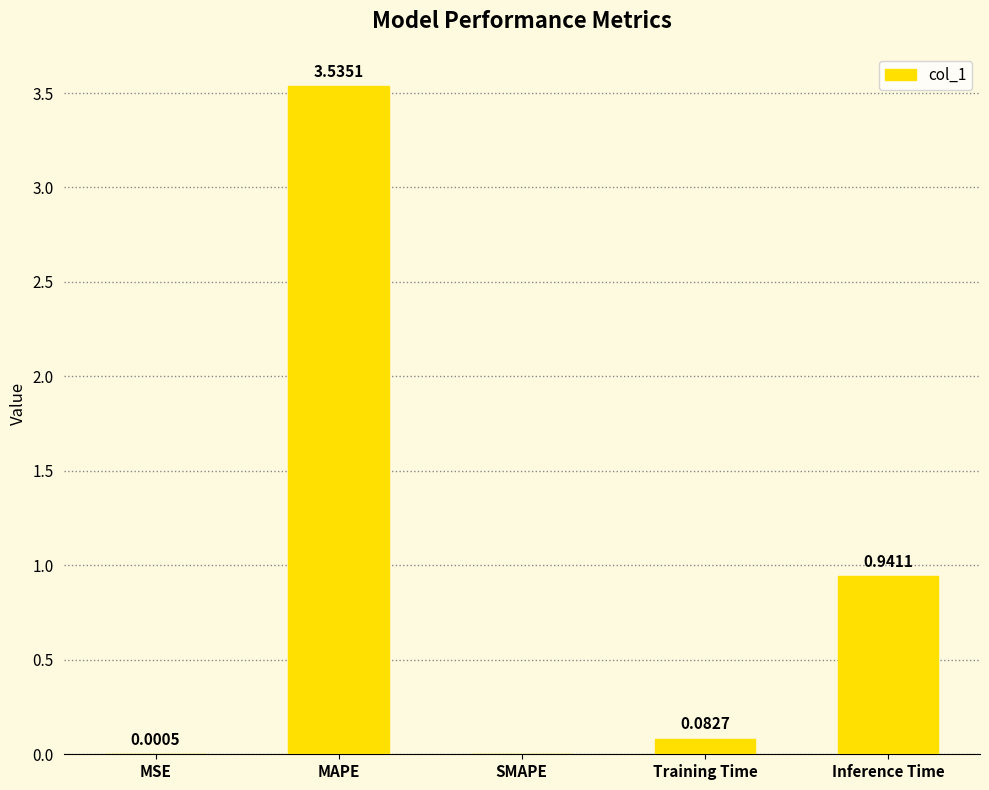

Which category has the highest value across all series?

MAPE